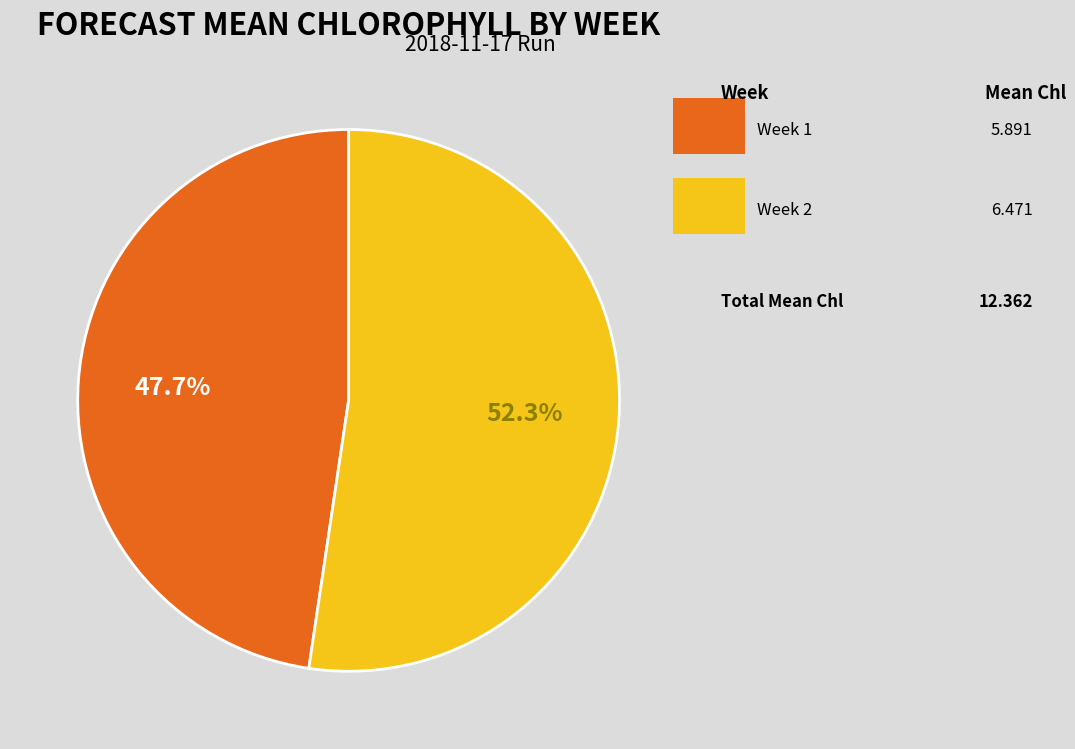

To the nearest percent, what is the average slice percentage?

50%